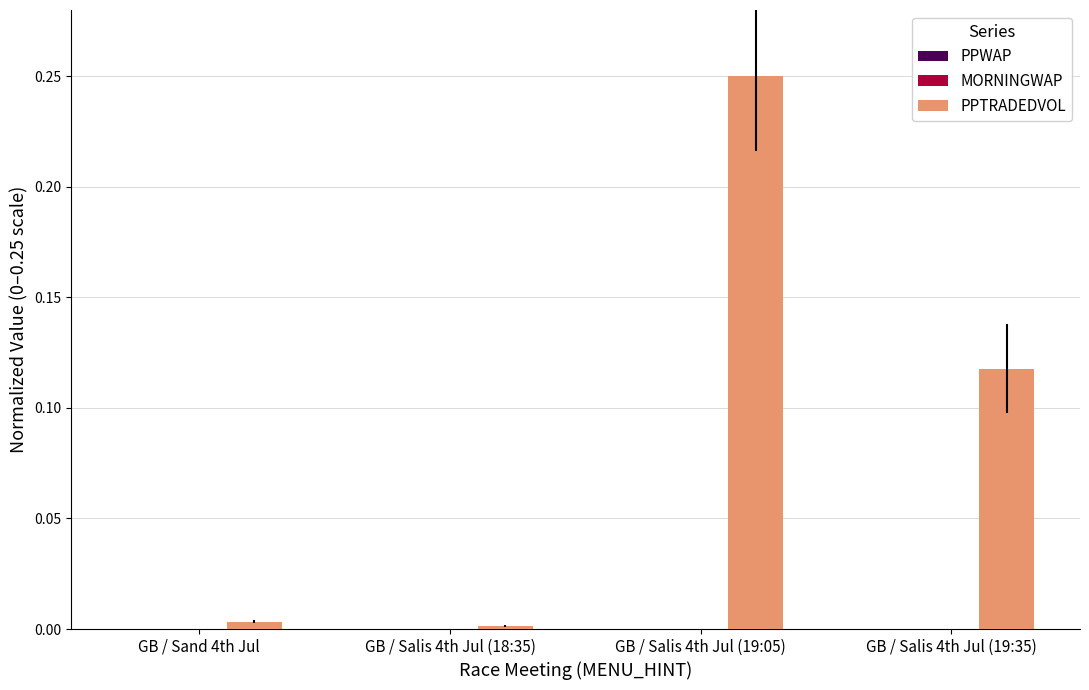

At which category is the sum across all series the highest?

GB / Salis 4th Jul (19:05)